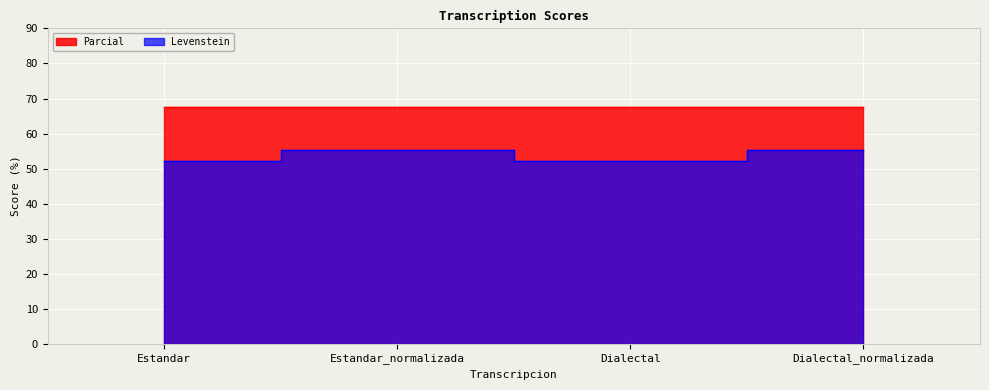

How many categories are shown in the chart?

4